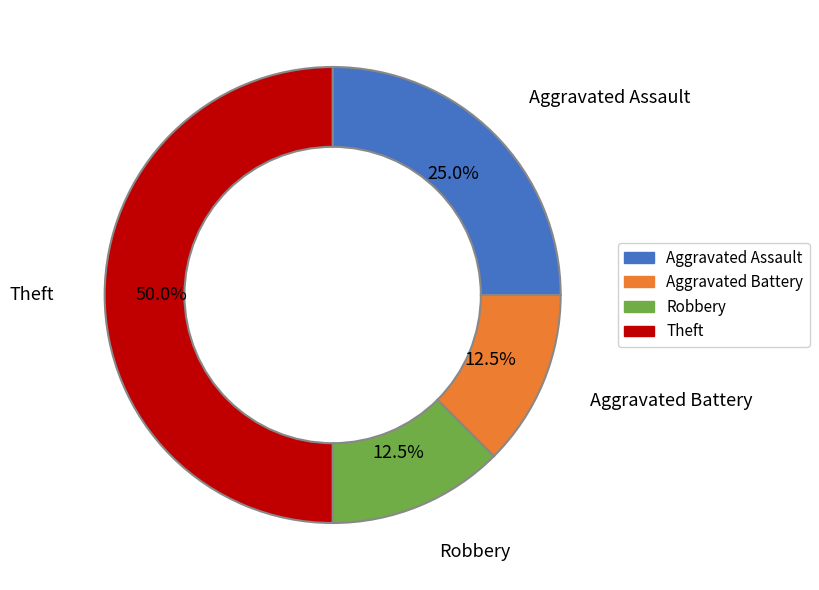

To the nearest percent, what is the combined percentage of Robbery and Aggravated Battery?

25%